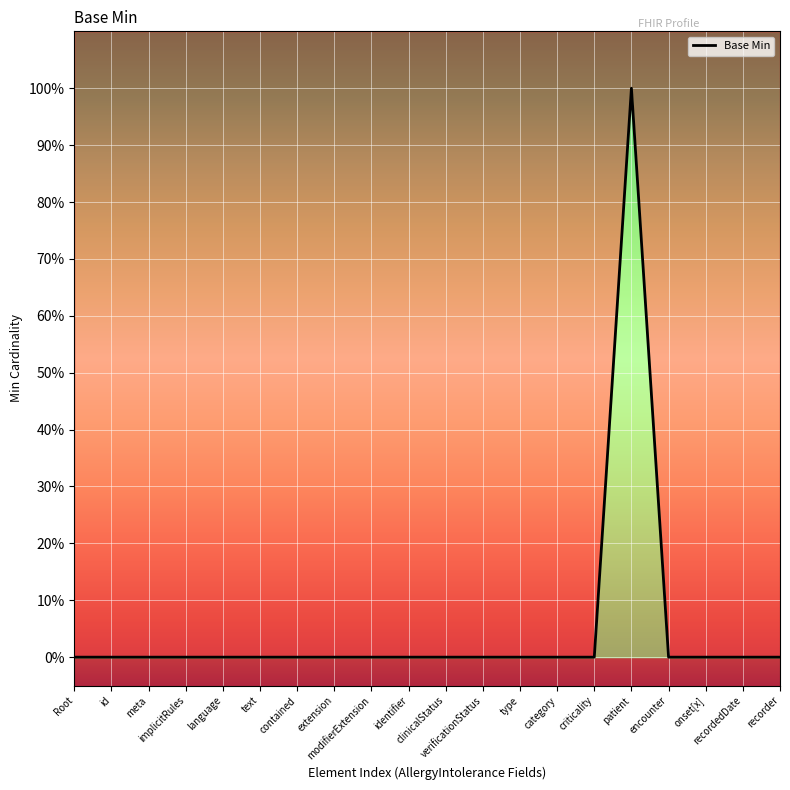

How many values are between 0 and 1?

20